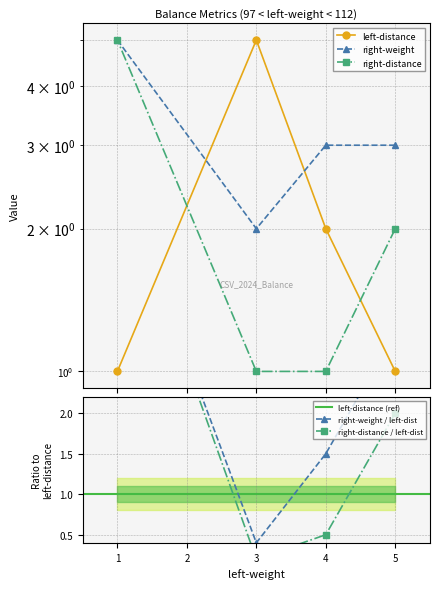

Read the right-distance value at 4.

1